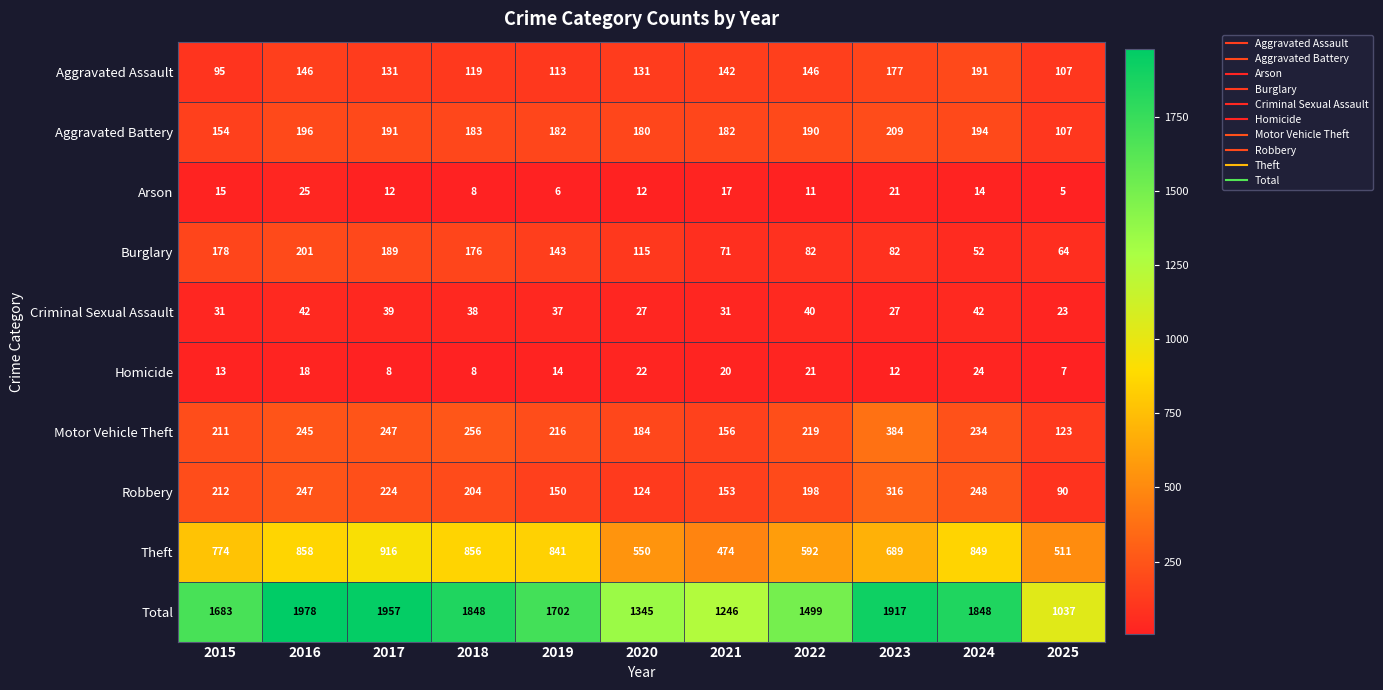

At 2021, list the series in order from largest to smallest.

Total, Theft, Aggravated Battery, Motor Vehicle Theft, Robbery, Aggravated Assault, Burglary, Criminal Sexual Assault, Homicide, Arson